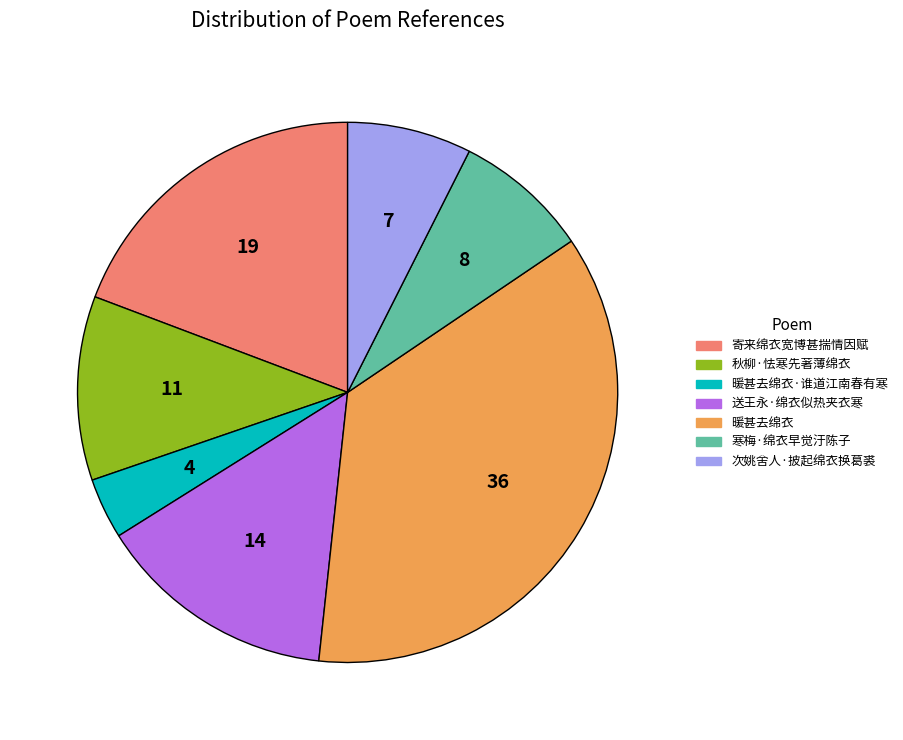

Is there a majority slice in this chart?

No